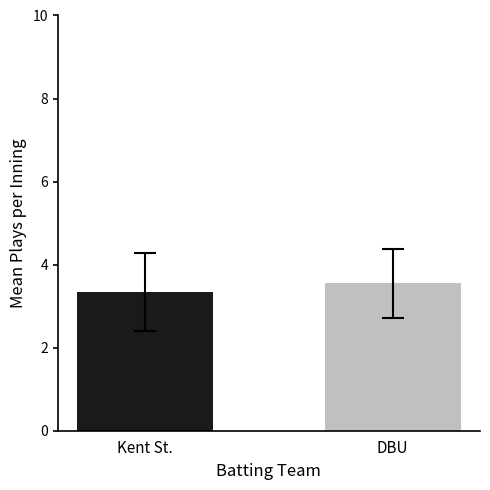

Which series has the largest total across all categories?

DBU